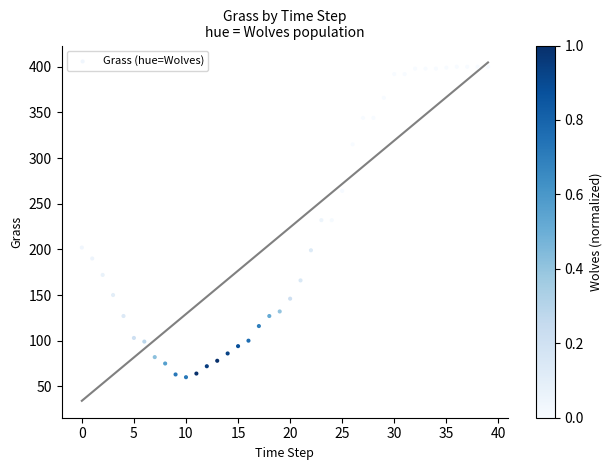

What is the range of Y values (max minus min)?

340